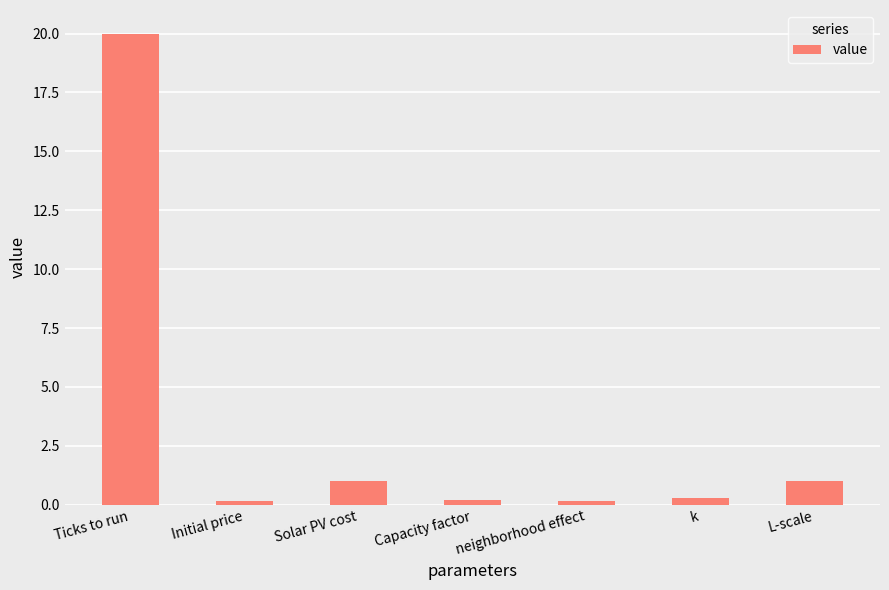

What is the value of the 4th bar from the left?

0.2